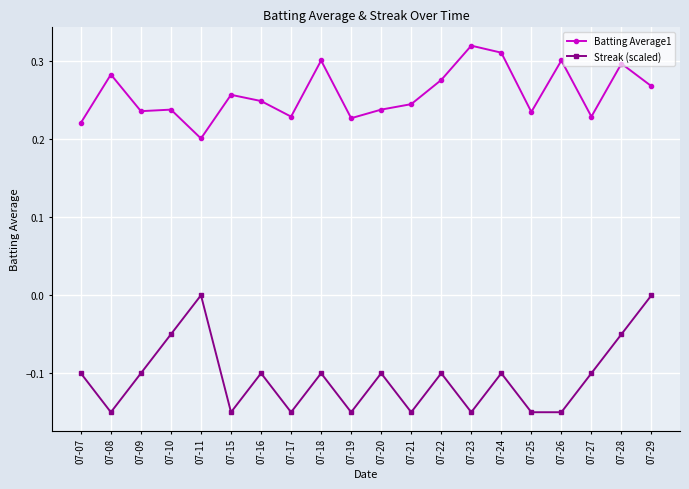

List the series in order of their peak value, lowest first.

Streak (scaled), Batting Average1